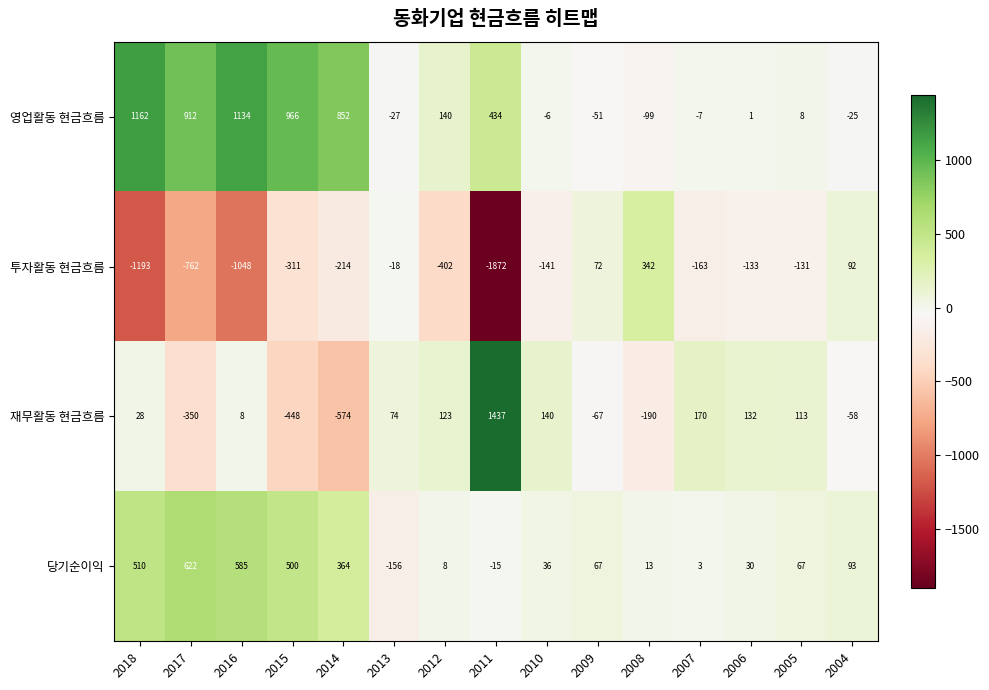

What is the difference between the maximum and minimum values in the 당기순이익 series?

778